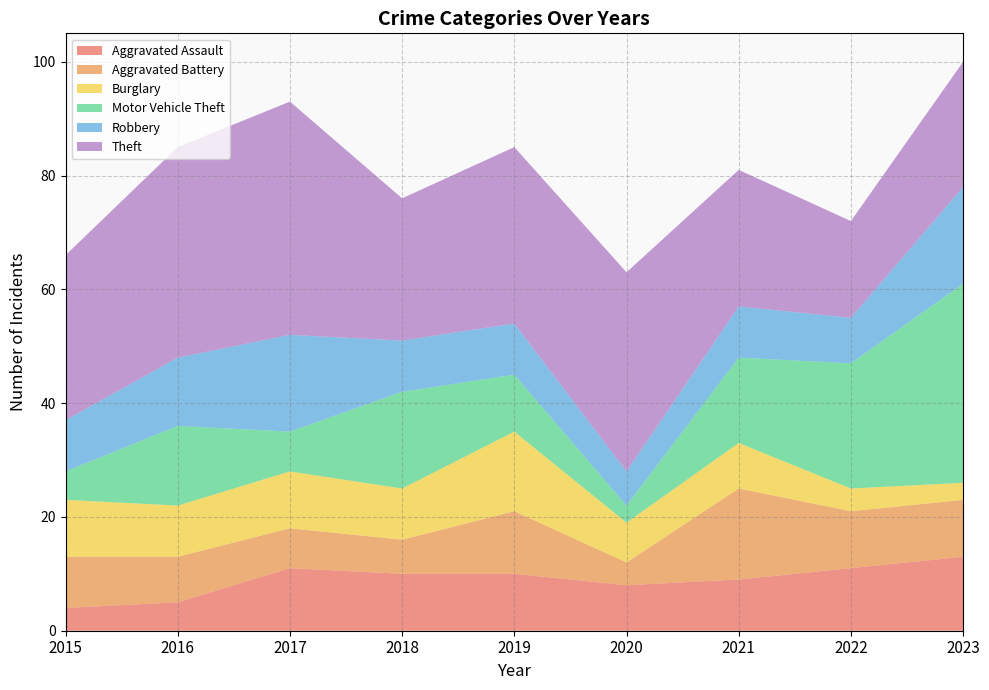

Reading left to right, list all the values displayed in this chart.

Aggravated Assault: 4	5	11	10	10	8	9	11	13
Aggravated Battery: 9	8	7	6	11	4	16	10	10
Burglary: 10	9	10	9	14	7	8	4	3
Motor Vehicle Theft: 5	14	7	17	10	3	15	22	35
Robbery: 9	12	17	9	9	6	9	8	17
Theft: 29	37	41	25	31	35	24	17	22